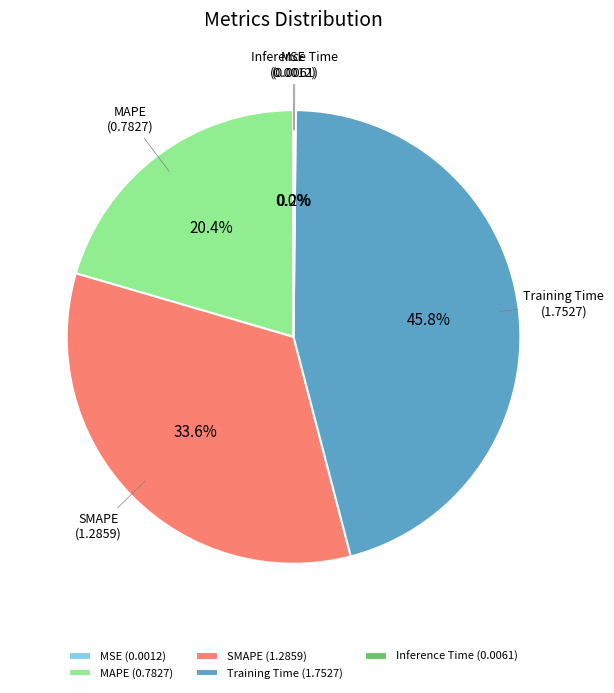

Is Training Time the majority of the pie?

No